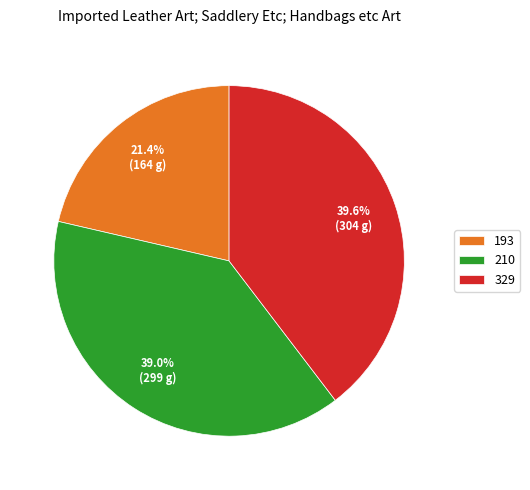

What percentage is the 329 slice, to the nearest percent?

40%